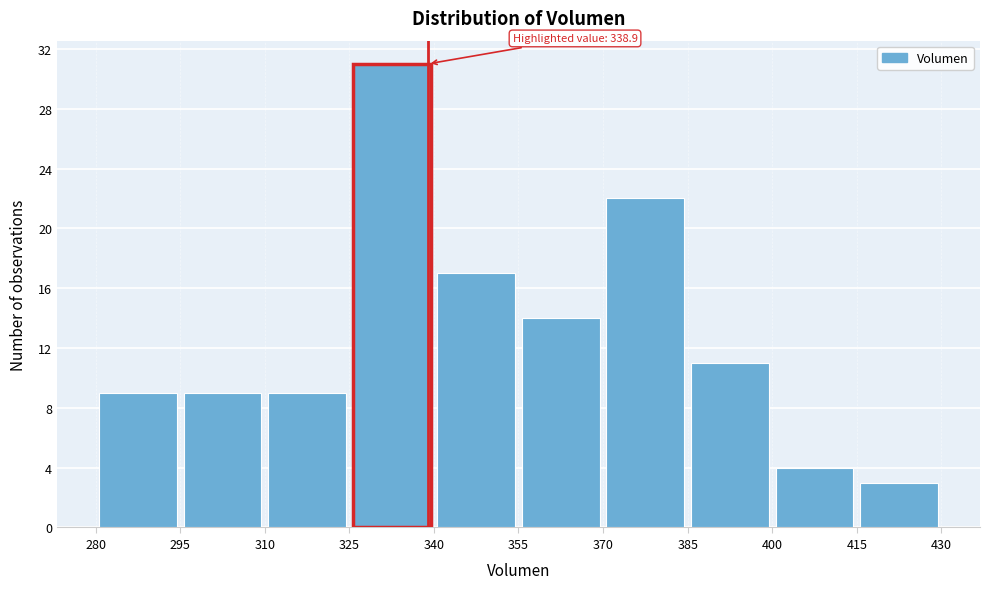

Over which range of the x-axis is the bar tallest?

325 to 340